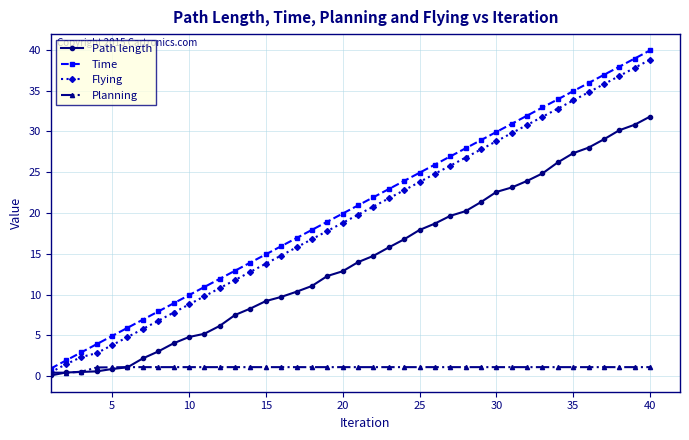

True or false: Flying has more than 2 points higher than both neighbors.

False